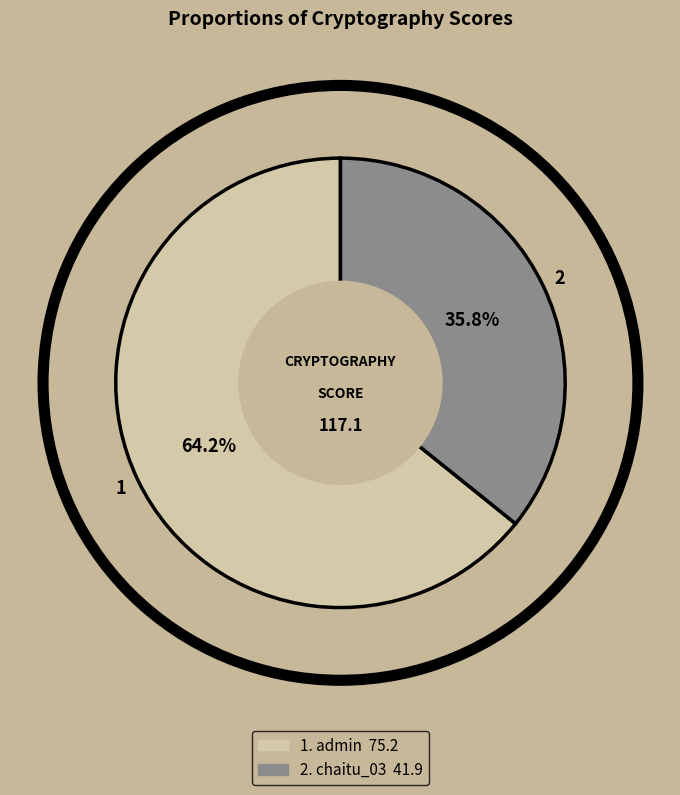

Is there any slice that represents more than half of the pie?

Yes